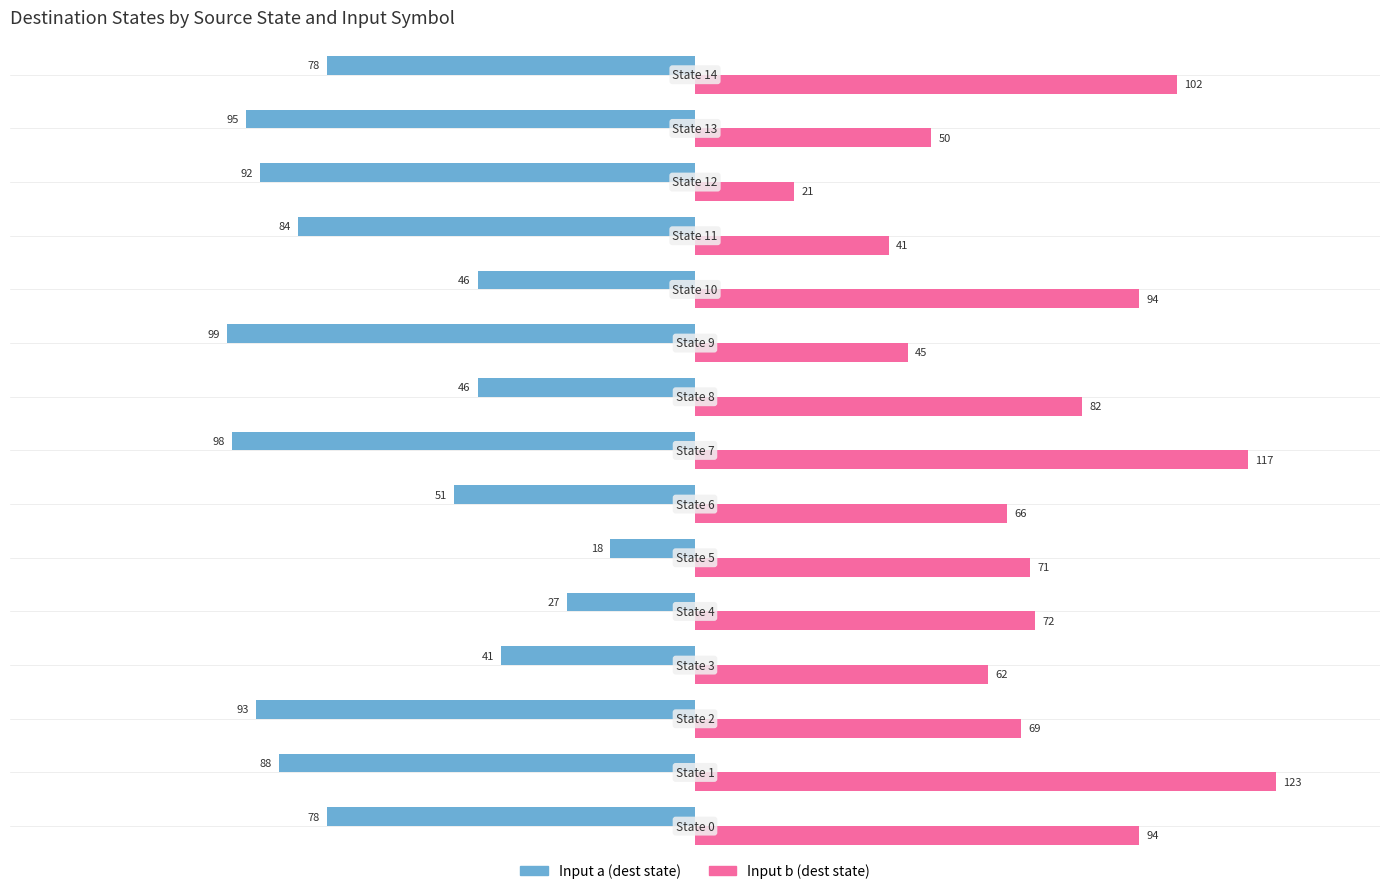

What is the maximum value shown in the chart?

123